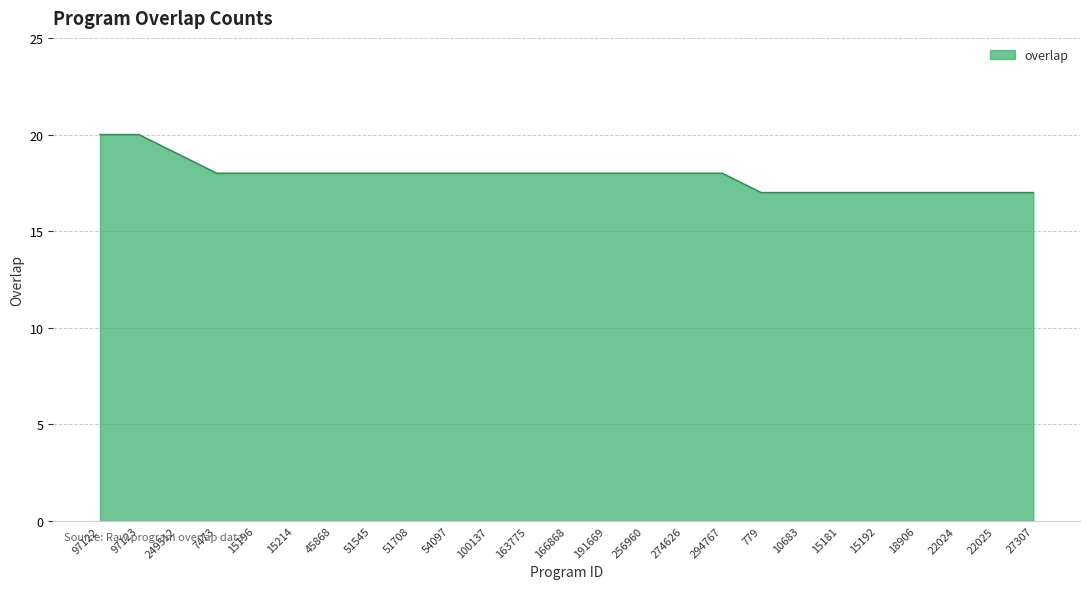

The value at 166868 is 18. True or false?

True